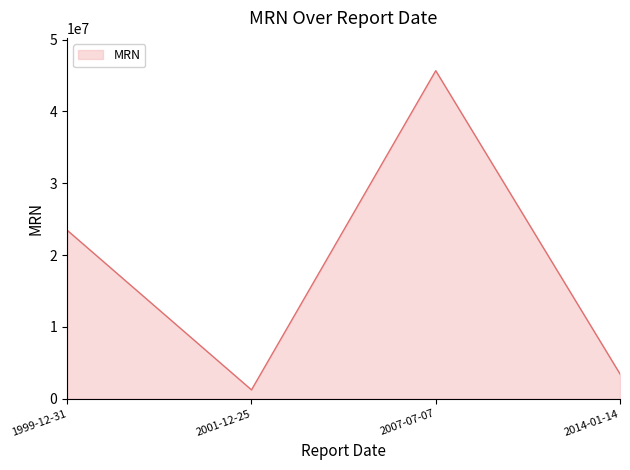

Where is the first local maximum?

2007-07-07